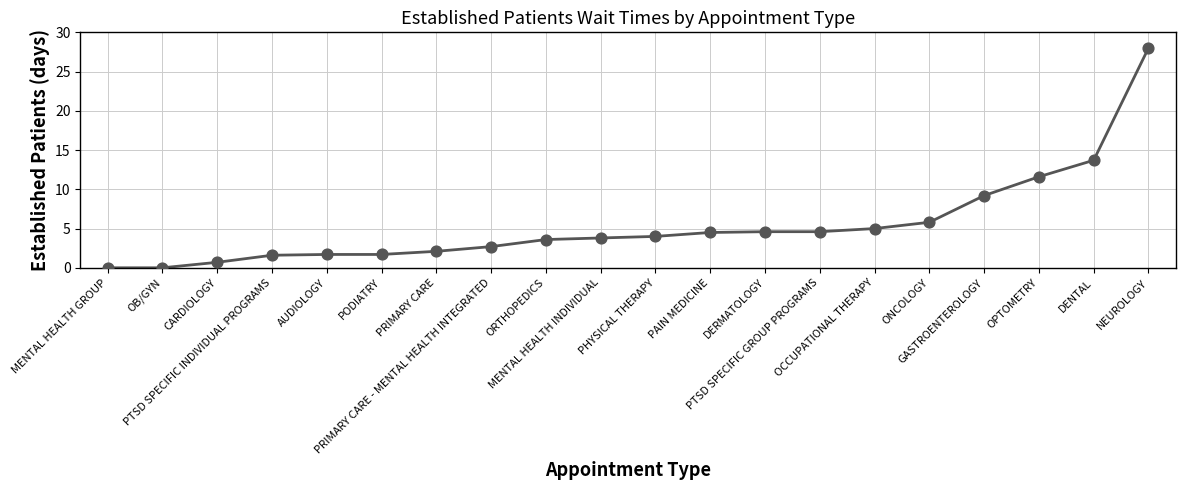

Approximately how many times larger is the value at CARDIOLOGY compared to DERMATOLOGY?

0.2